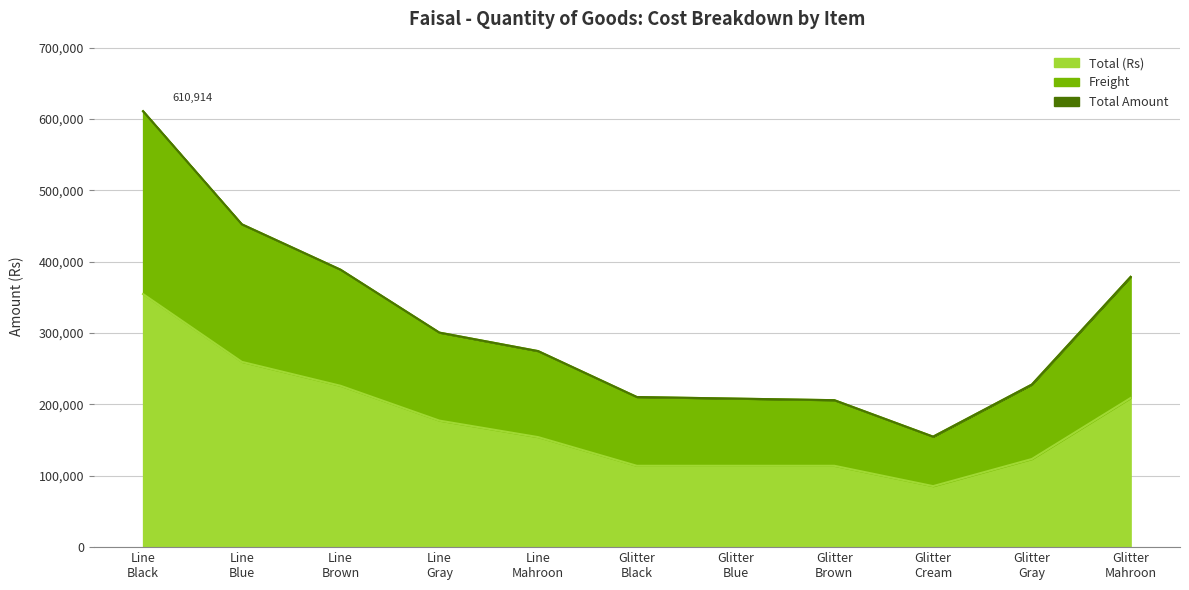

In Total Amount, how many points are lower than both neighbors (excluding endpoints)?

1